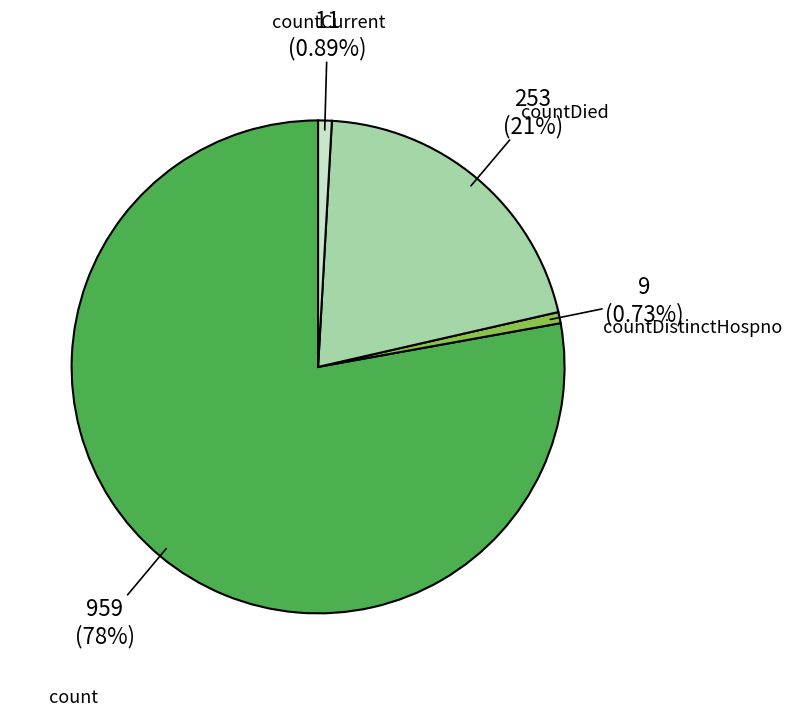

How many slices are in this pie chart?

4